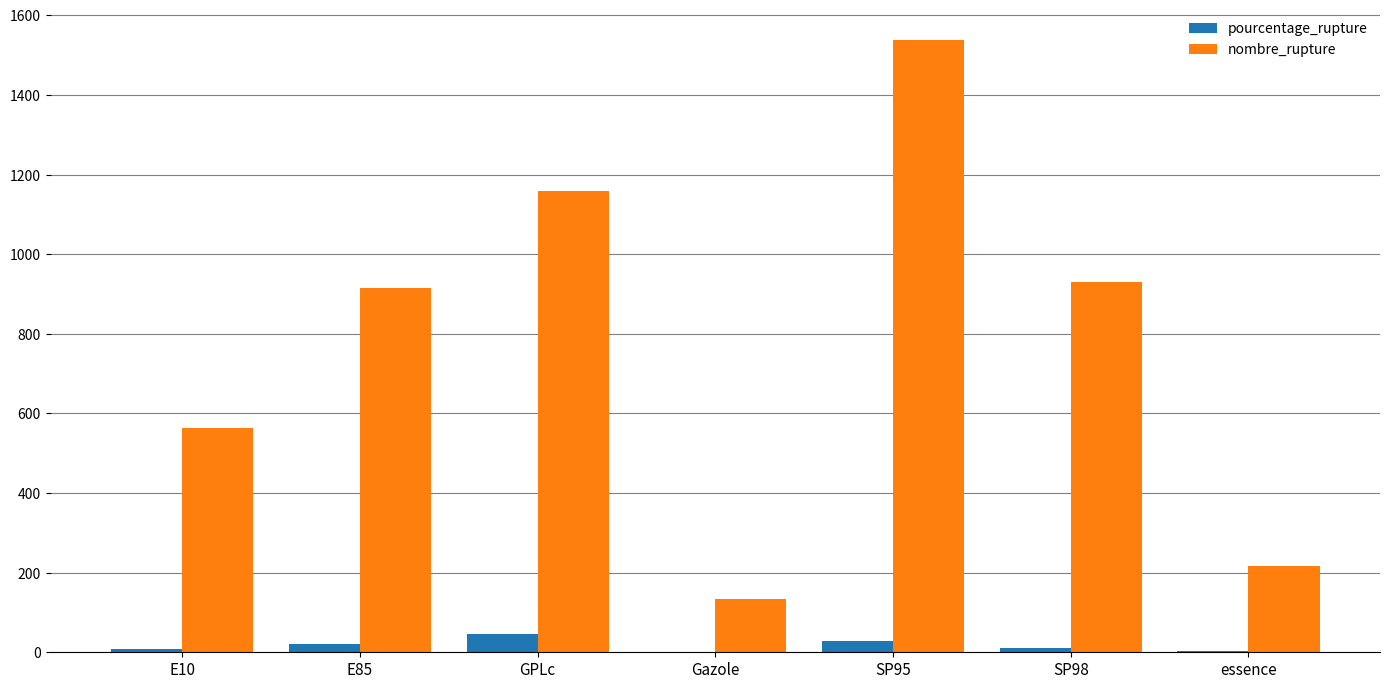

What is the sum of all pourcentage_rupture values?

119.2